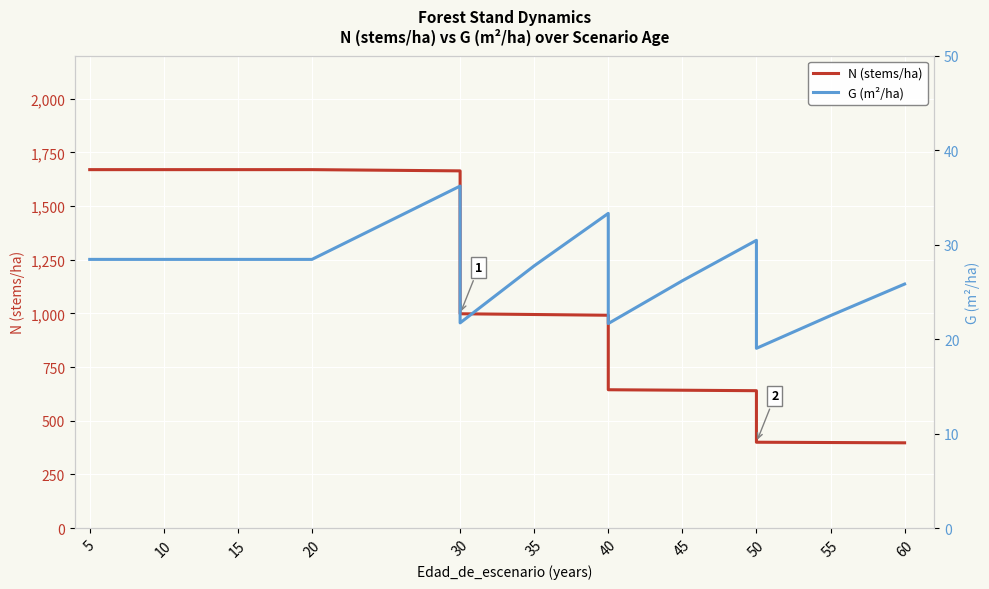

What is the label of the 13th point from the right?

20